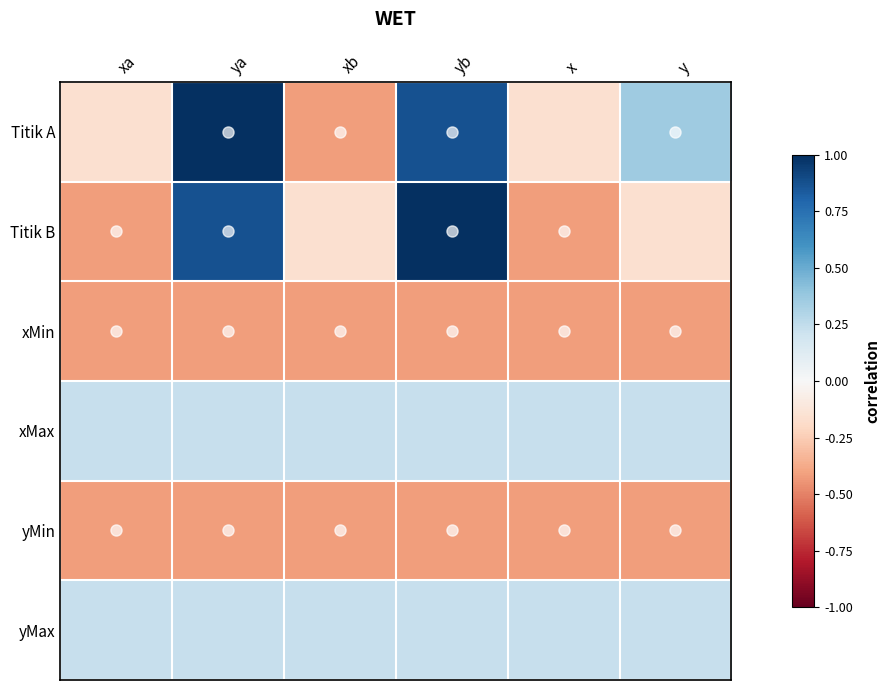

Reading left to right, what are all the values shown in this chart?

Titik A: xa=-0.2	ya=1.0	xb=-0.4	yb=0.9	x=-0.2	y=0.4
Titik B: xa=-0.4	ya=0.9	xb=-0.2	yb=1.0	x=-0.4	y=-0.2
xMin: xa=-0.4	ya=-0.4	xb=-0.4	yb=-0.4	x=-0.4	y=-0.4
xMax: xa=0.2	ya=0.2	xb=0.2	yb=0.2	x=0.2	y=0.2
yMin: xa=-0.4	ya=-0.4	xb=-0.4	yb=-0.4	x=-0.4	y=-0.4
yMax: xa=0.2	ya=0.2	xb=0.2	yb=0.2	x=0.2	y=0.2